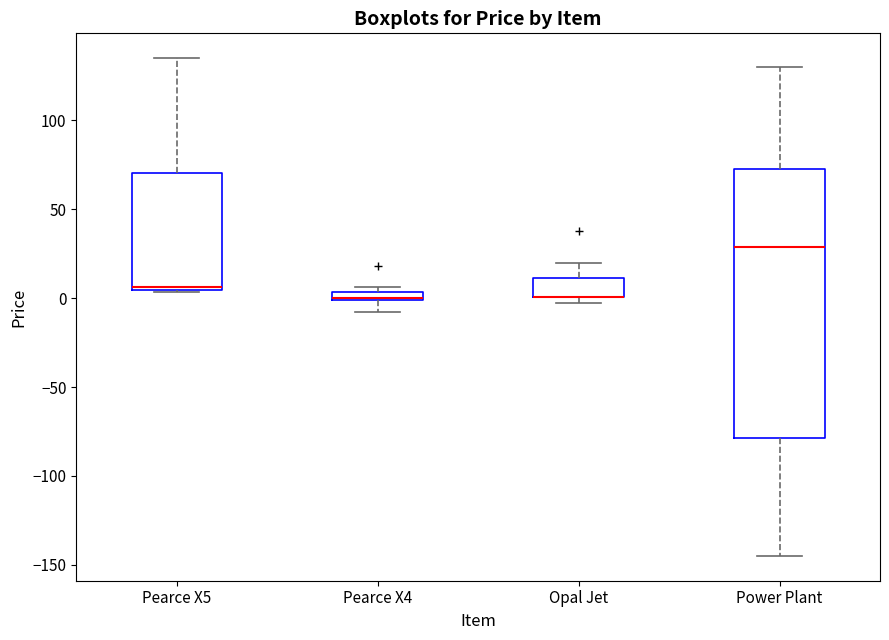

Where is the lower edge of the box for Pearce X4 on the y-axis? The values are not printed on the chart, so give them approximately, as read against the axis.

0